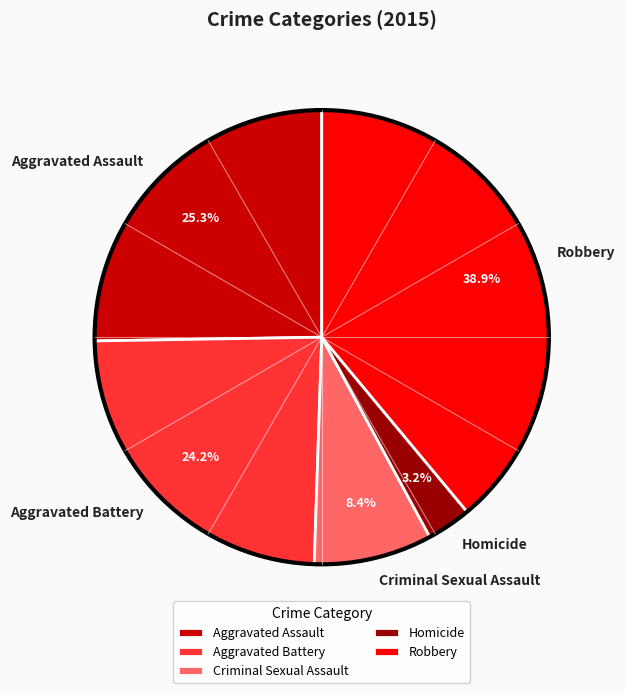

True or false: Aggravated Assault accounts for 25% of the total.

True